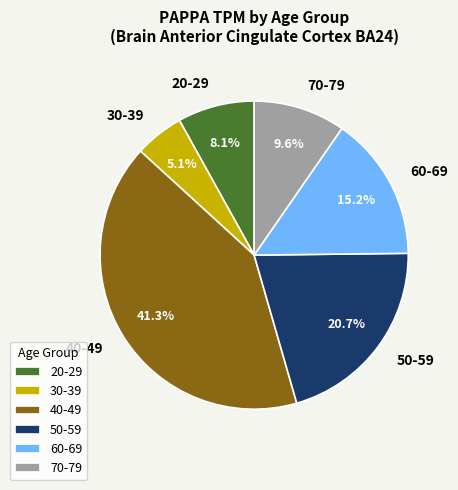

How many segments does this pie chart have?

6